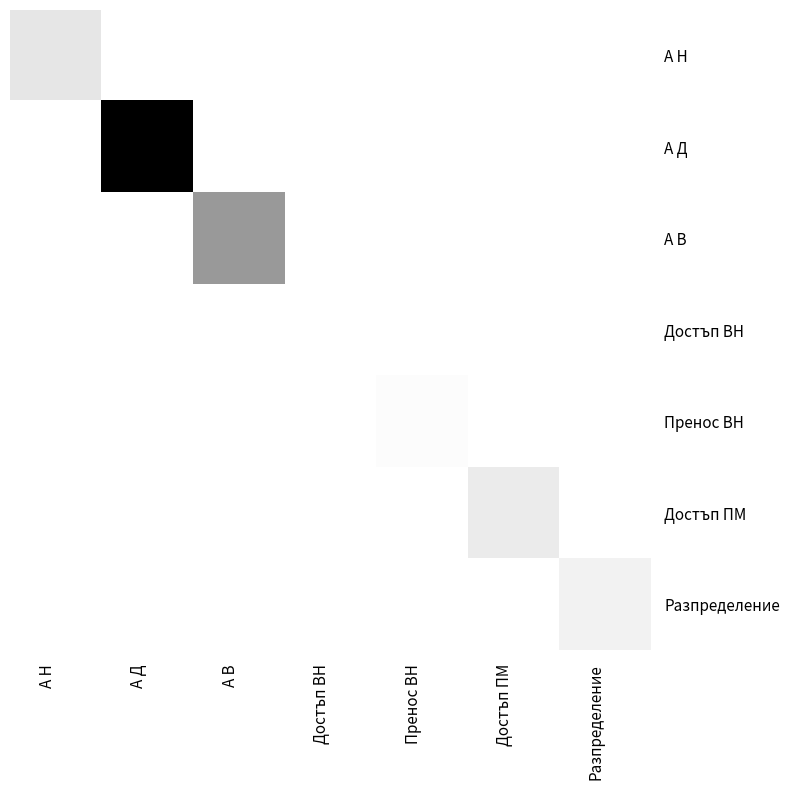

Reading left to right, what are all the values shown in this chart?

А Н: А Н=0.1	А Д=0.0	А В=0.0	Достъп ВН=0.0	Пренос ВН=0.0	Достъп ПМ=0.0	Разпределение=0.0
А Д: А Н=0.0	А Д=1.0	А В=0.0	Достъп ВН=0.0	Пренос ВН=0.0	Достъп ПМ=0.0	Разпределение=0.0
А В: А Н=0.0	А Д=0.0	А В=0.4	Достъп ВН=0.0	Пренос ВН=0.0	Достъп ПМ=0.0	Разпределение=0.0
Достъп ВН: А Н=0.0	А Д=0.0	А В=0.0	Достъп ВН=0.0	Пренос ВН=0.0	Достъп ПМ=0.0	Разпределение=0.0
Пренос ВН: А Н=0.0	А Д=0.0	А В=0.0	Достъп ВН=0.0	Пренос ВН=0.0	Достъп ПМ=0.0	Разпределение=0.0
Достъп ПМ: А Н=0.0	А Д=0.0	А В=0.0	Достъп ВН=0.0	Пренос ВН=0.0	Достъп ПМ=0.1	Разпределение=0.0
Разпределение: А Н=0.0	А Д=0.0	А В=0.0	Достъп ВН=0.0	Пренос ВН=0.0	Достъп ПМ=0.0	Разпределение=0.1